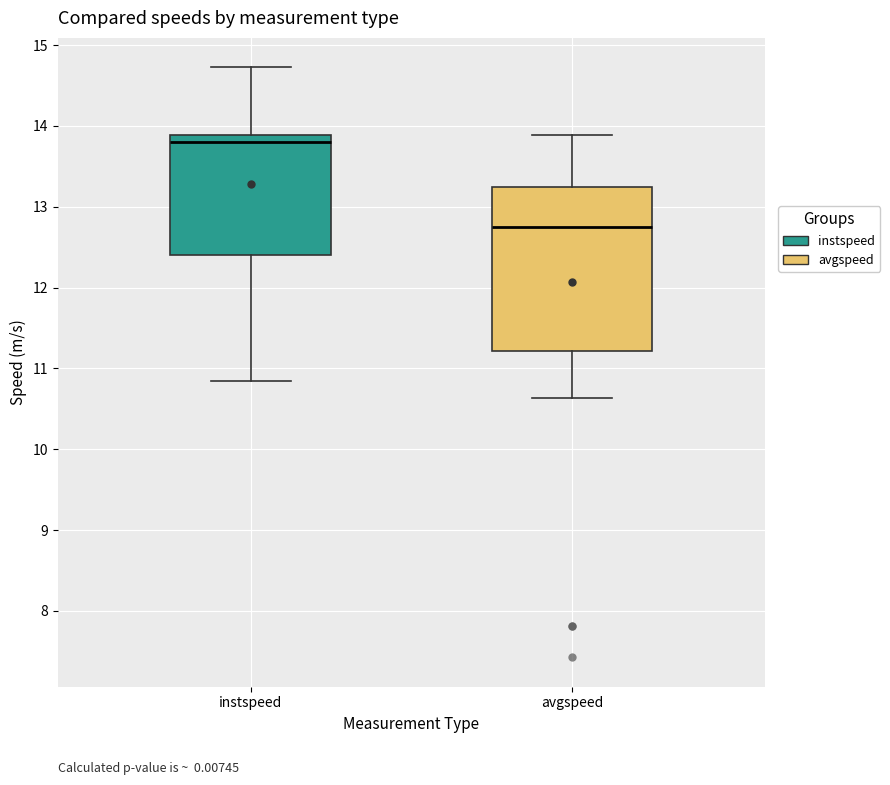

Which box has the highest median line?

instspeed